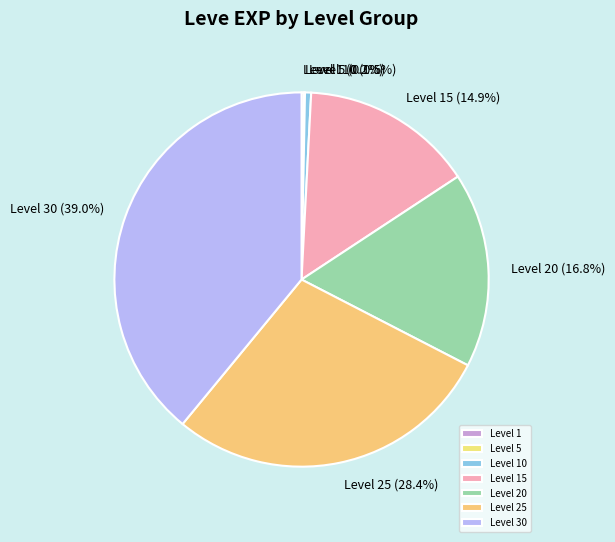

Does any single category account for the majority?

No